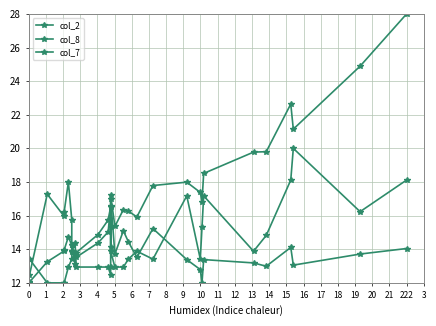

The value of col_7 at 3 is 4.2. True or false?

False